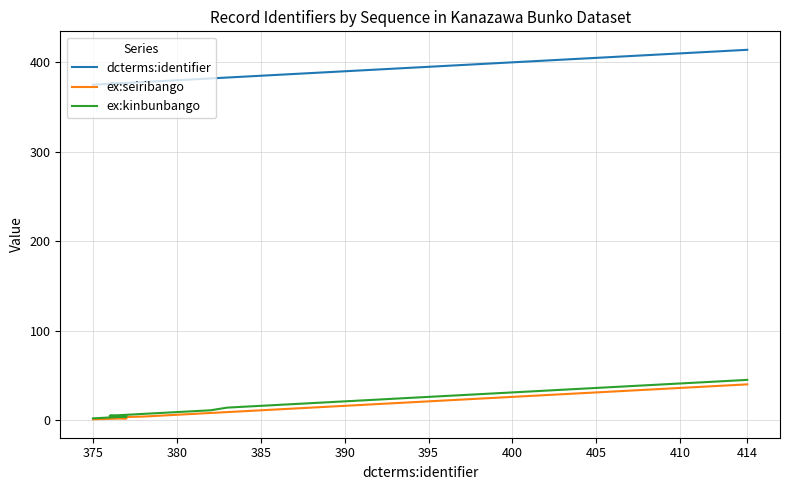

Reading left to right, transcribe all the data shown in this chart.

dcterms:identifier: 375	377	376	378	379	380	381	382	383	384	385	386	387	388	389	390	391	392	393	394	395	396	397	398	399	400	401	402	403	404	405	406	407	408	409	410	411	412	413	414
ex:seiribango: 1	2	3	4	5	6	7	8	9	10	11	12	13	14	15	16	17	18	19	20	21	22	23	24	25	26	27	28	29	30	31	32	33	34	35	36	37	38	39	40
ex:kinbunbango: 2	4	5	7	8	9	10	11	14	15	16	17	18	19	20	21	22	23	24	25	26	27	28	29	30	31	32	33	34	35	36	37	38	39	40	41	42	43	44	45